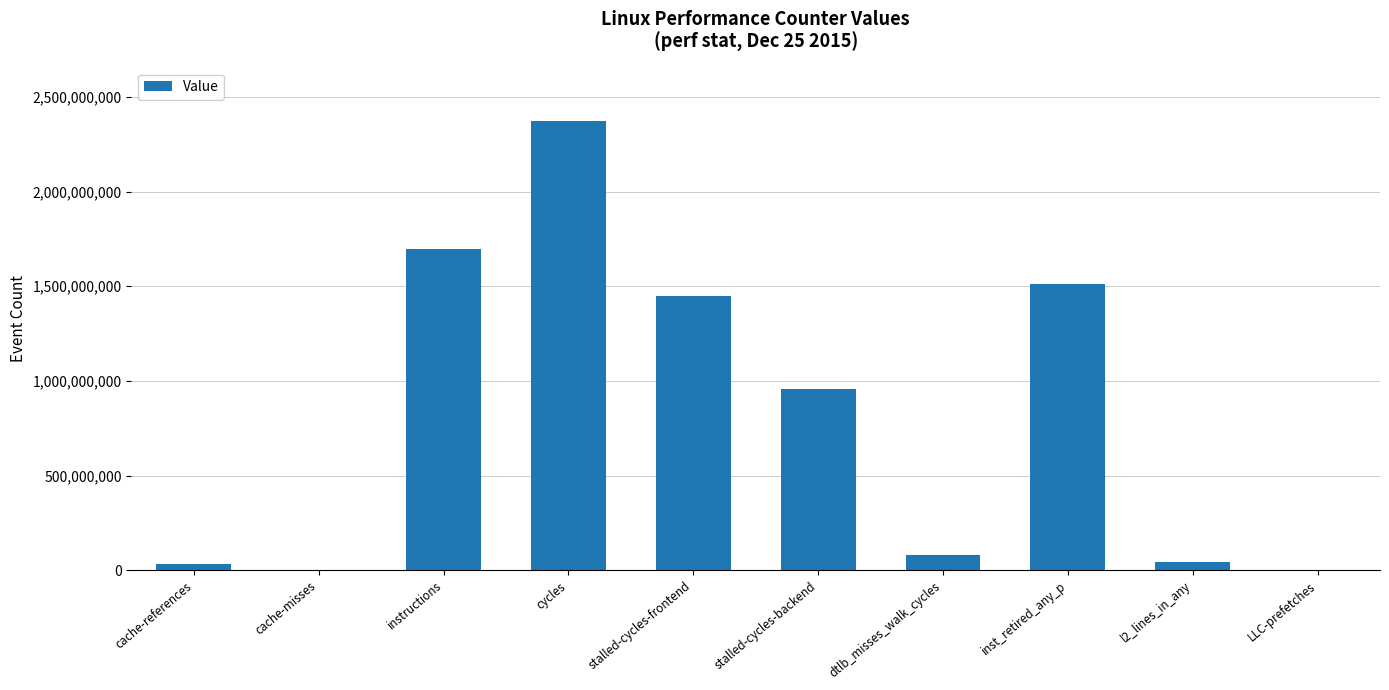

The chart shows a value of 82226114 at dtlb_misses_walk_cycles. True or false?

True